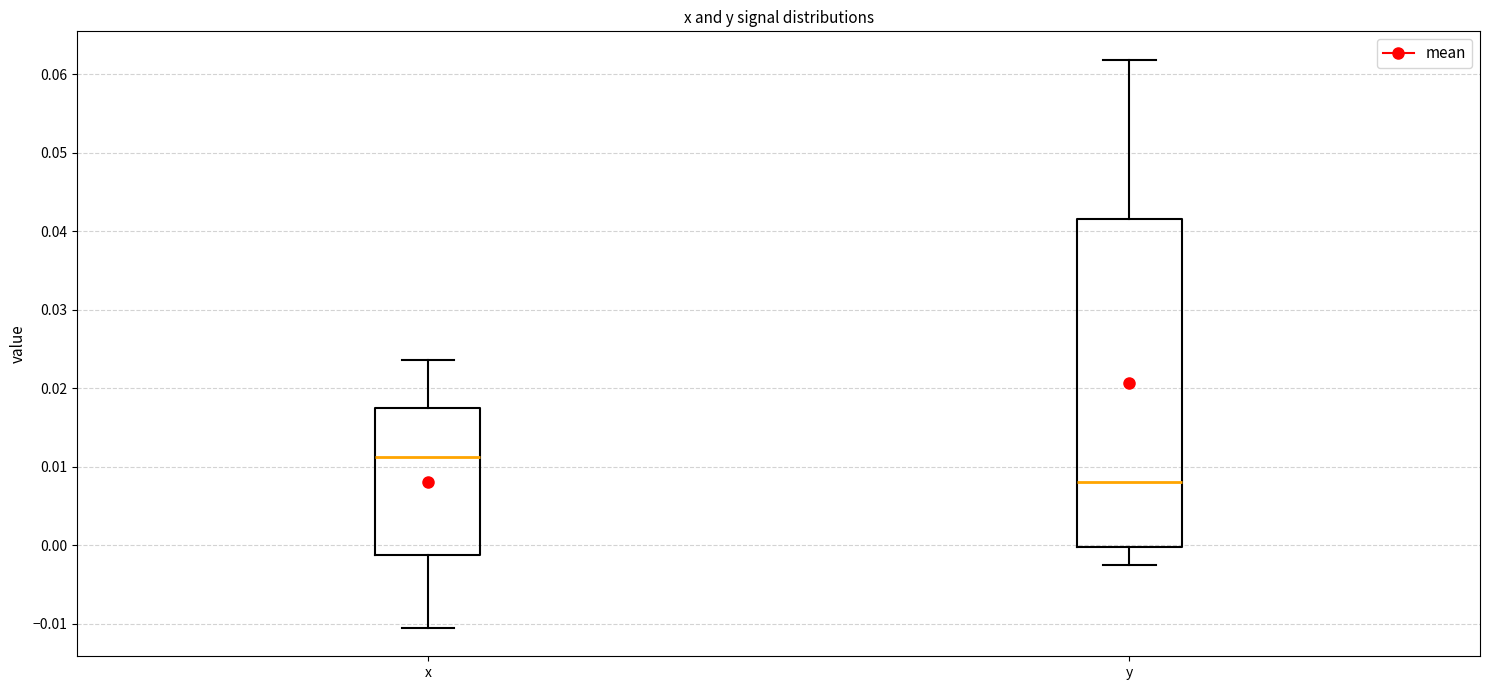

Reading left to right, read every box against the y-axis: the position of its median line, the range the box covers, and the ends of its whiskers. The values are not printed on the chart, so give them approximately, as read against the axis.

x: median 0.011, box -0.001 to 0.017, whiskers -0.011 to 0.024
y: median 0.008, box 0.000 to 0.042, whiskers -0.003 to 0.062